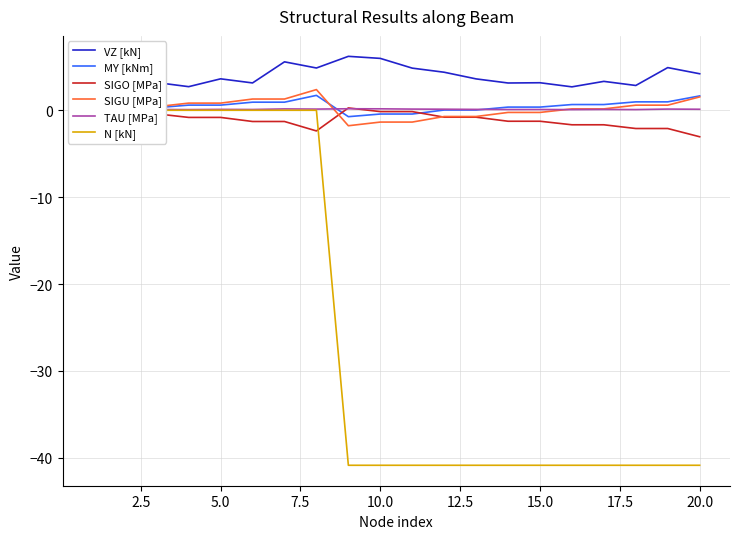

Where is the first local minimum for TAU [MPa]?

2.5